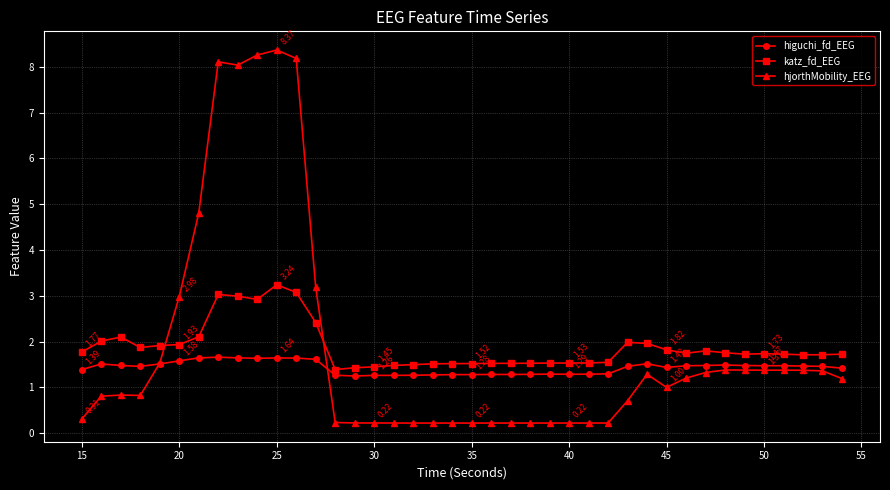

How many lines are shown in the chart?

3